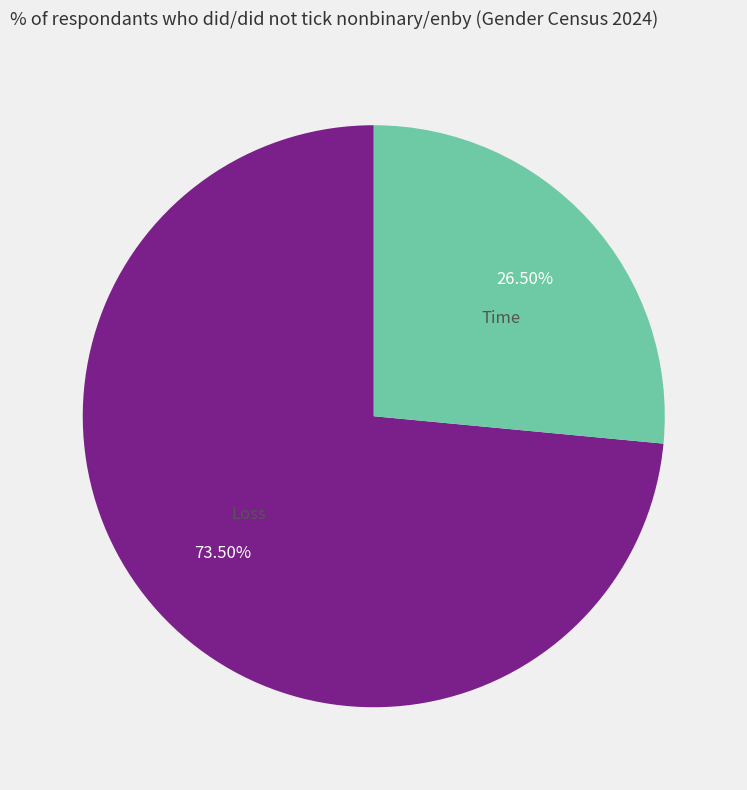

Does Time account for over 50% of the chart?

No